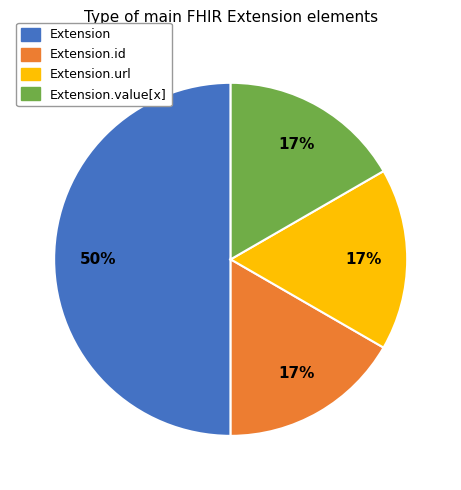

To the nearest percent, what is the difference between the largest and smallest slice percentages?

33%